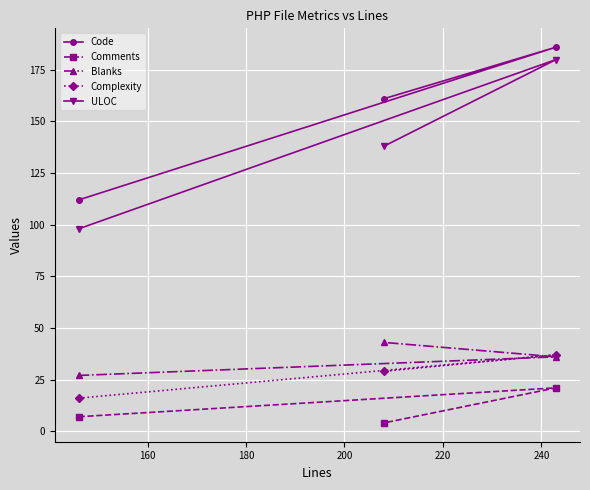

How many lines are shown in the chart?

5